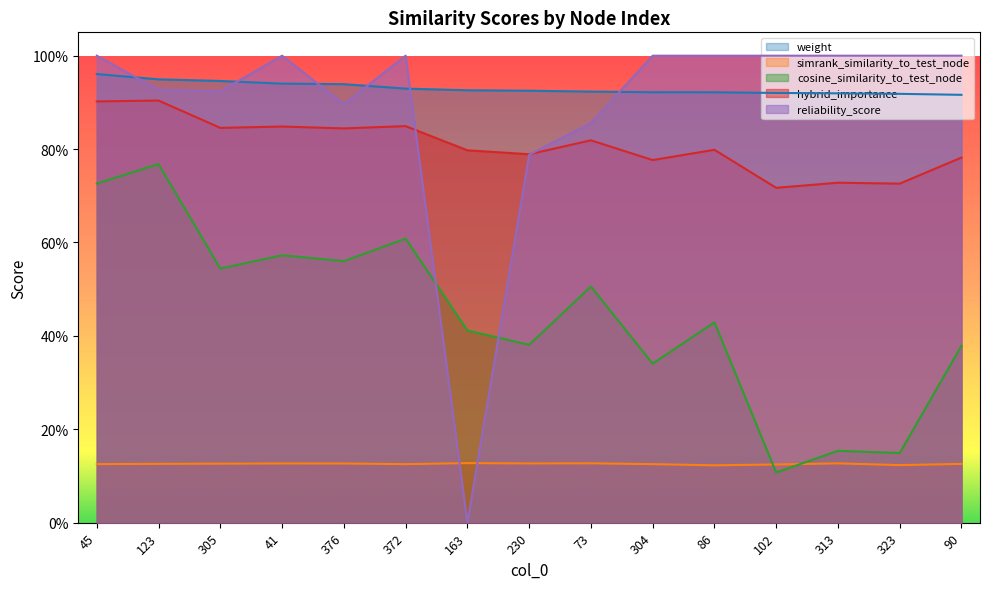

Which series has the largest range (max minus min)?

reliability_score